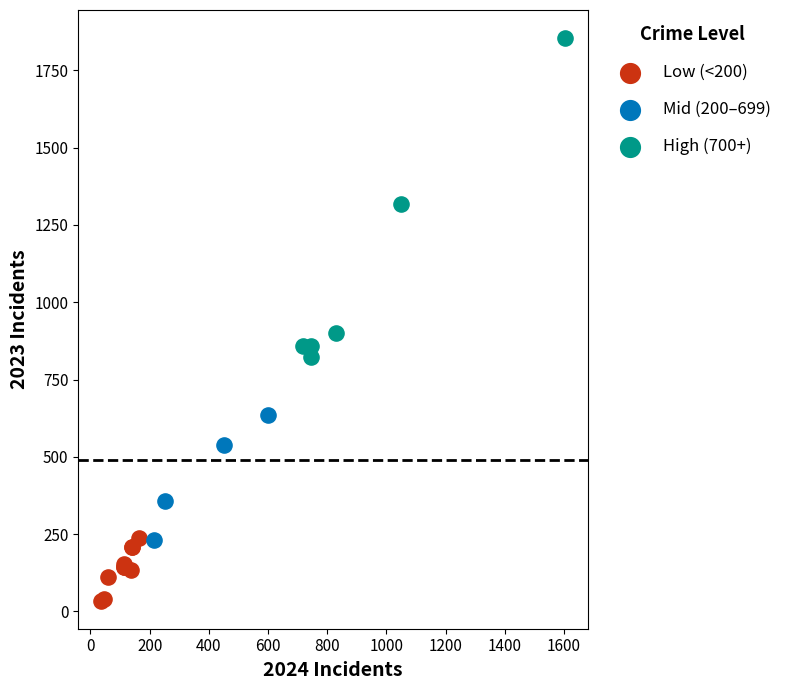

Which series has the largest Y range (max minus min)?

High (700+)